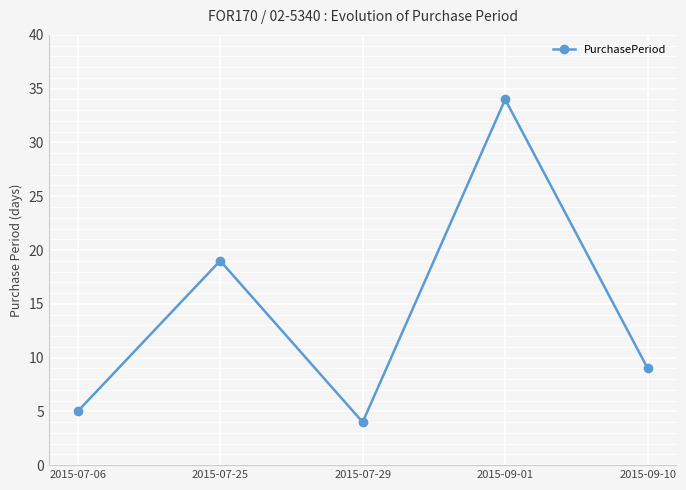

How many lines are shown in the chart?

1